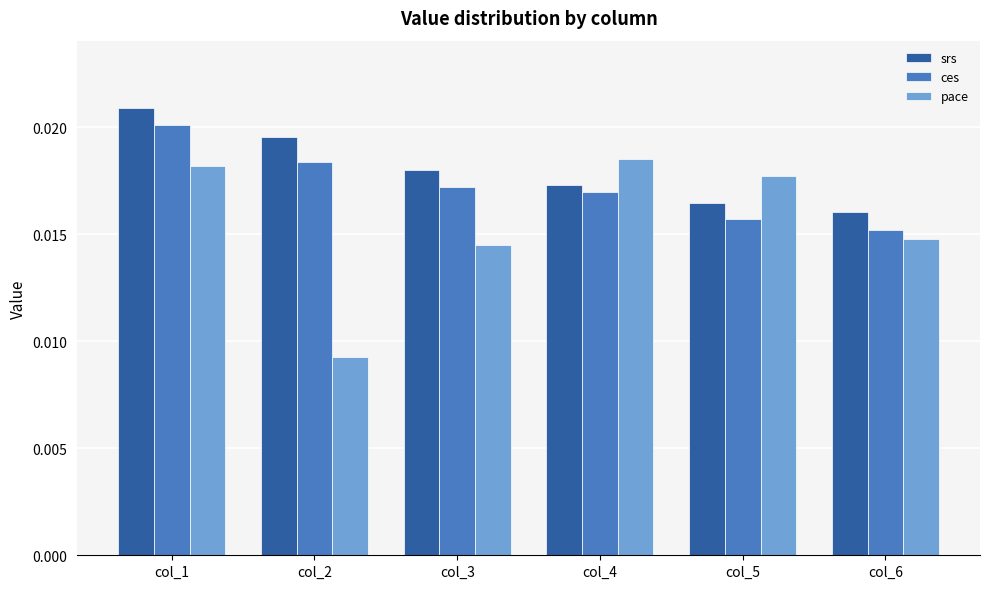

Which category has the highest value in the srs series?

col_1